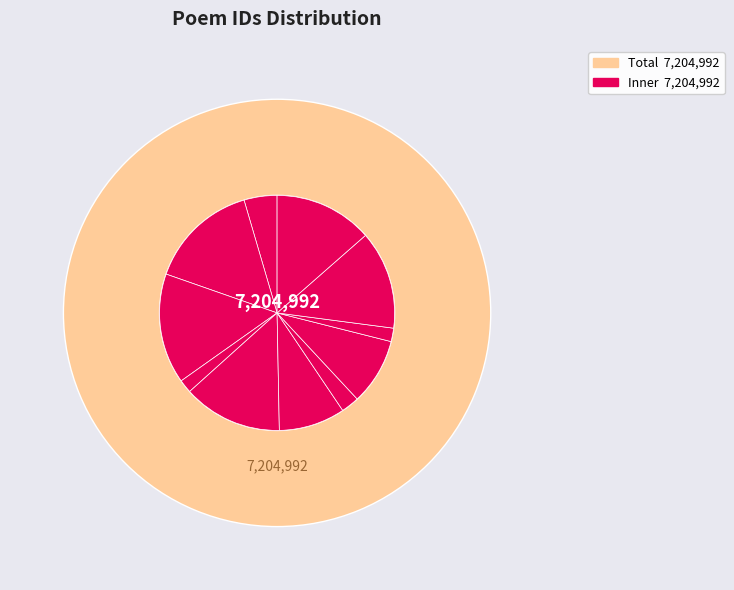

What percentage is the 132983 slice, to the nearest percent?

2%